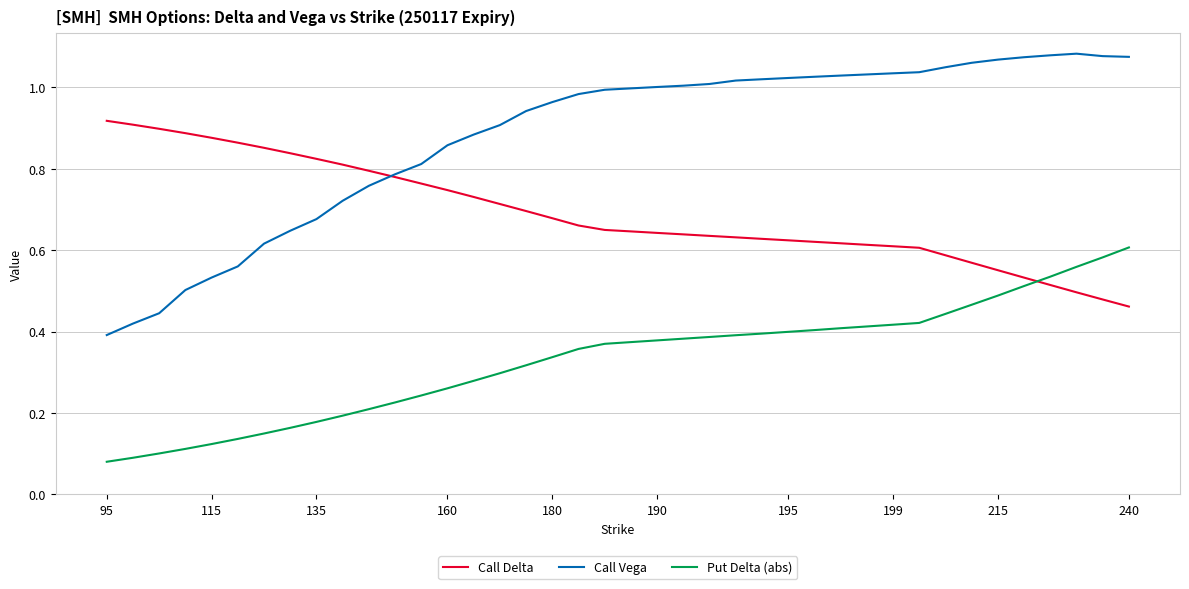

At how many categories does at least one series exceed 0?

40